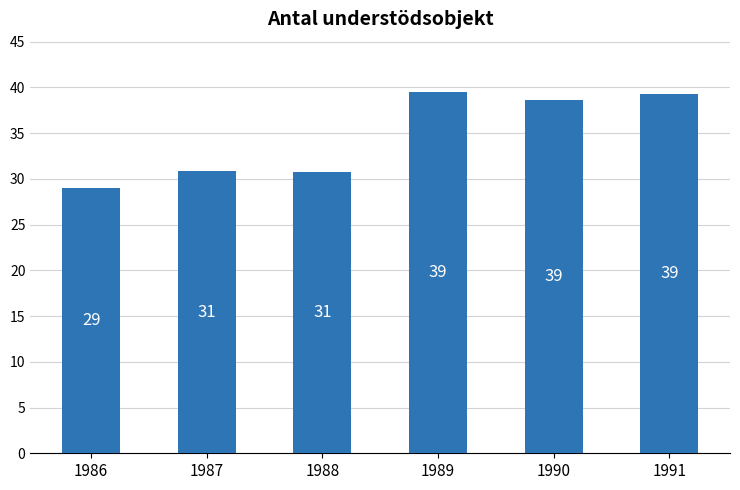

The chart shows a value of 30.9 at 1987. True or false?

True